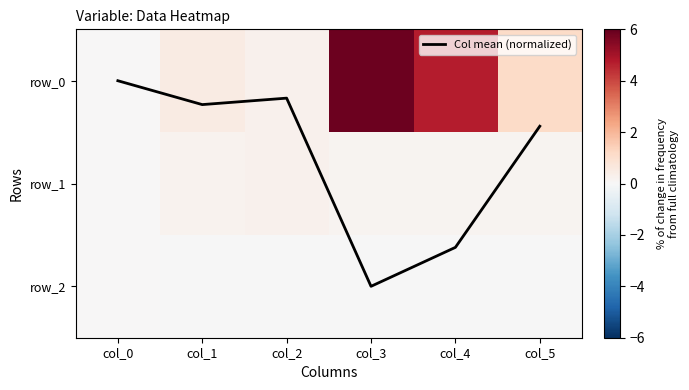

Which category has the lowest value across all series?

col_3